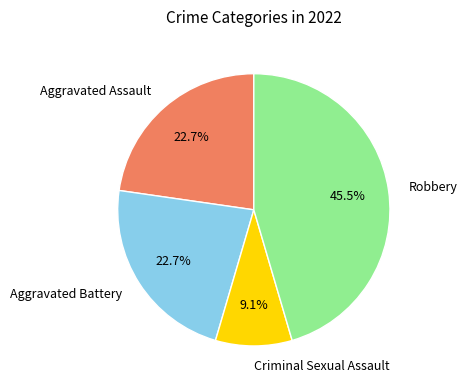

Which has a higher value, Robbery or Aggravated Battery?

Robbery